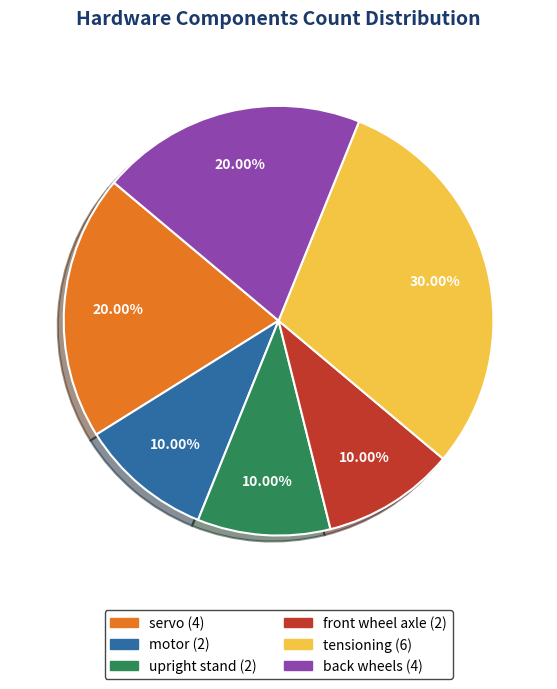

Is the sum of tensioning and upright stand greater than half?

No